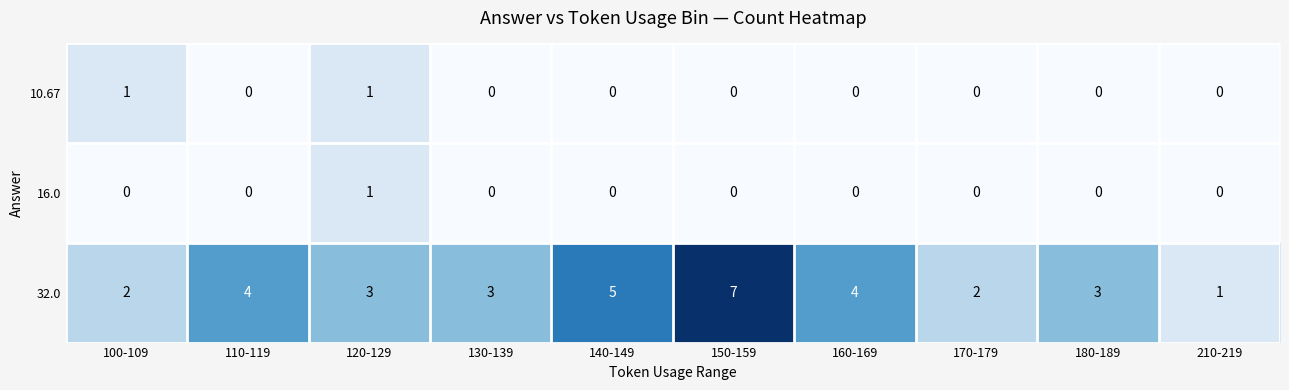

The 10.67 series shows 0 at 140-149. True or false?

True